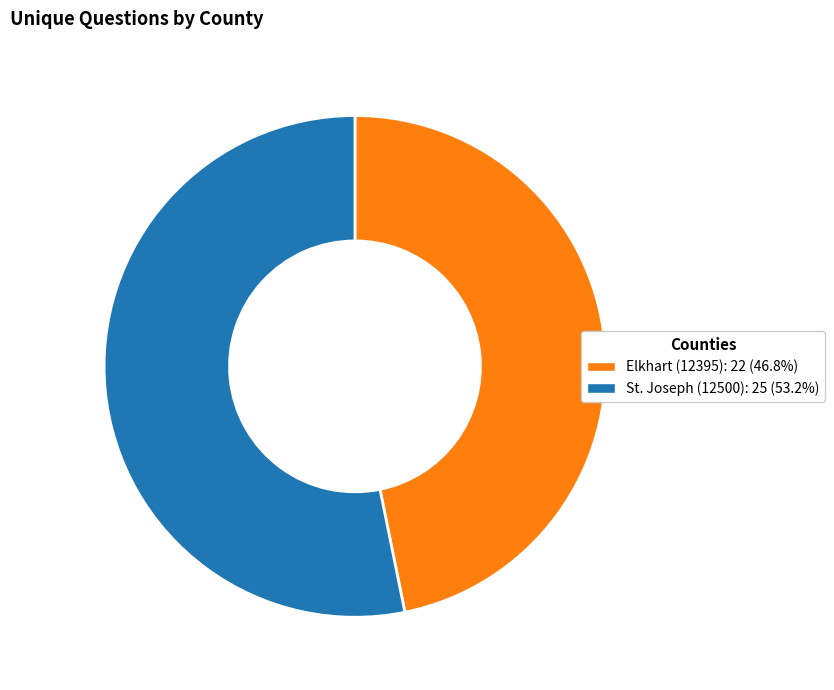

Approximately how many times larger is the value at St. Joseph (12500) compared to Elkhart (12395)?

1.1